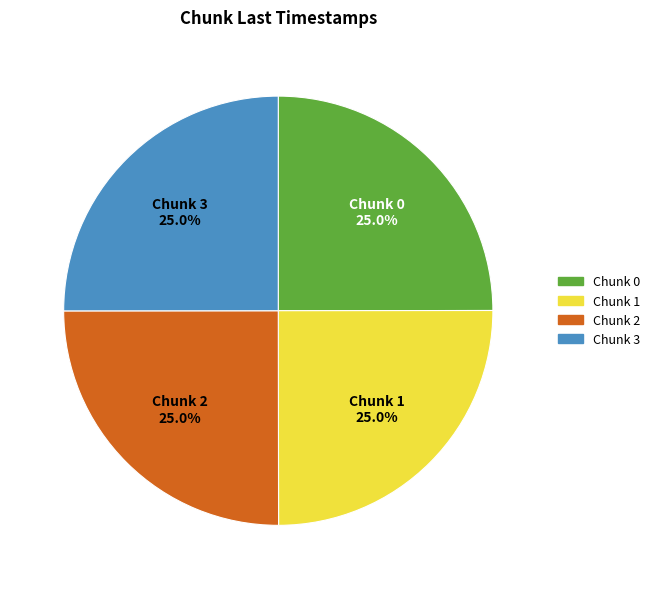

What percentage is the Chunk 0 slice, to the nearest percent?

25%